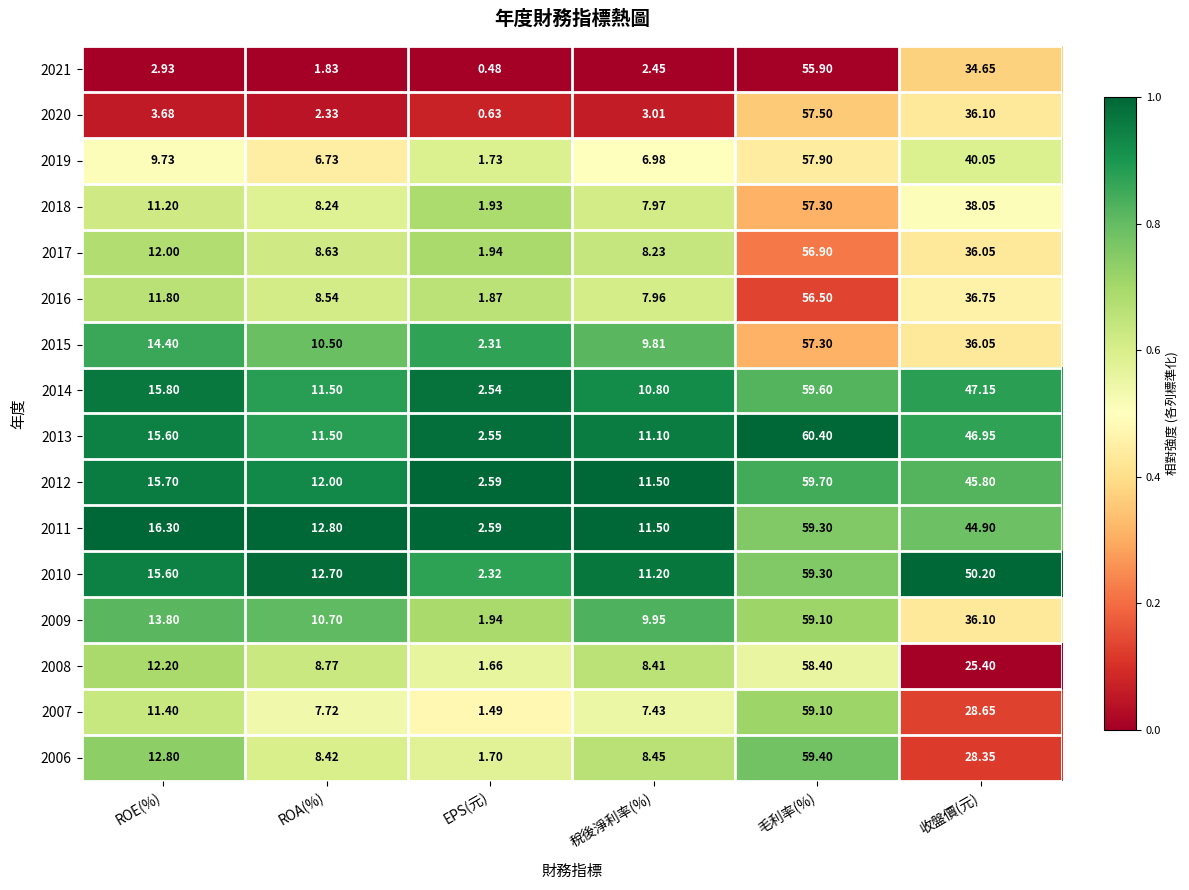

Where is 2017 nearest to the value 29?

收盤價(元)